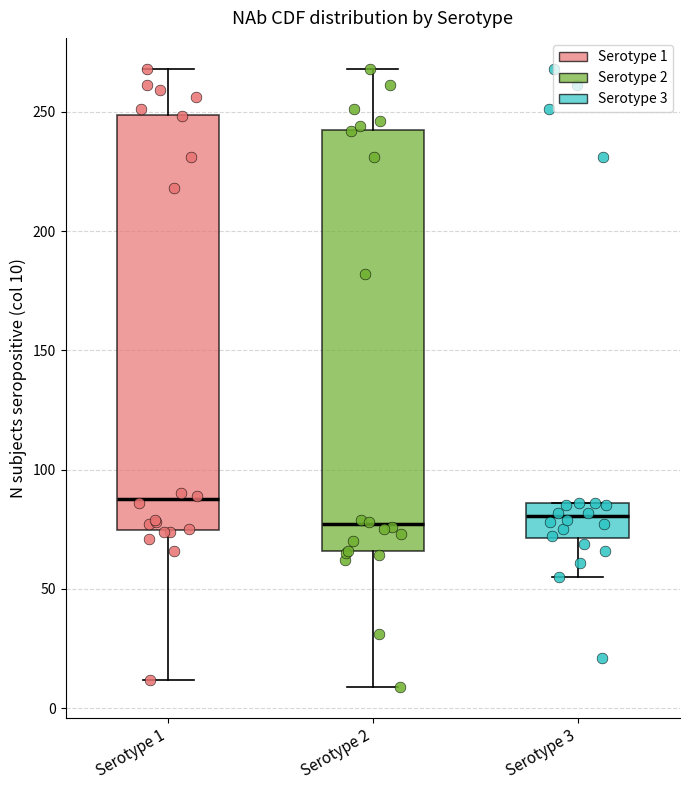

Reading left to right, transcribe this box plot: for each box, give where its median line is, the range the box spans, and where its two whiskers end, as read against the y-axis. The values are not printed on the chart, so give them approximately, as read against the axis.

Serotype 1: median 90, box 75 to 250, whiskers 10 to 270
Serotype 2: median 75, box 65 to 245, whiskers 10 to 270
Serotype 3: median 80, box 70 to 85, whiskers 55 to 85